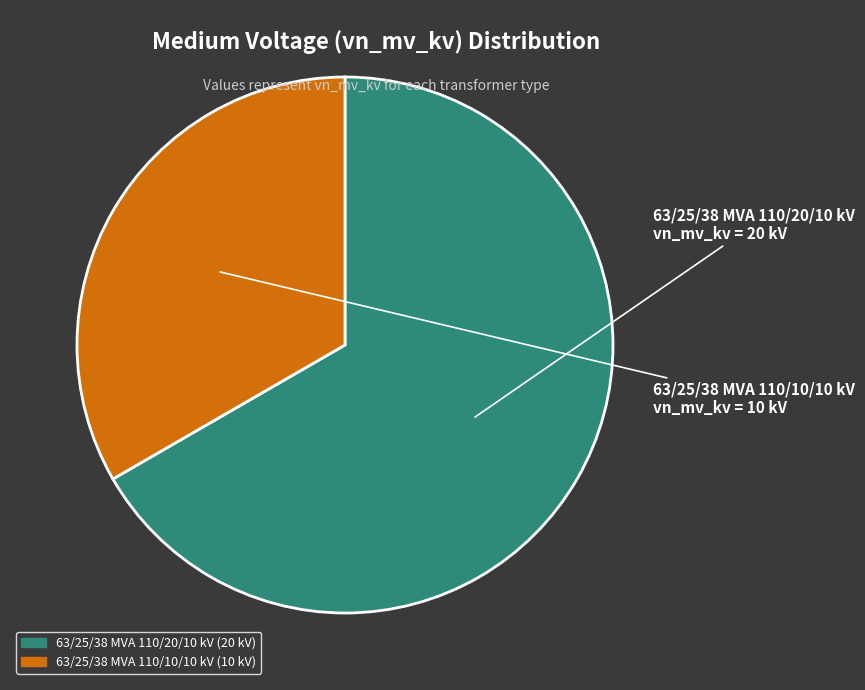

True or false: 63/25/38 MVA 110/10/10 kV accounts for 33% of the total.

True